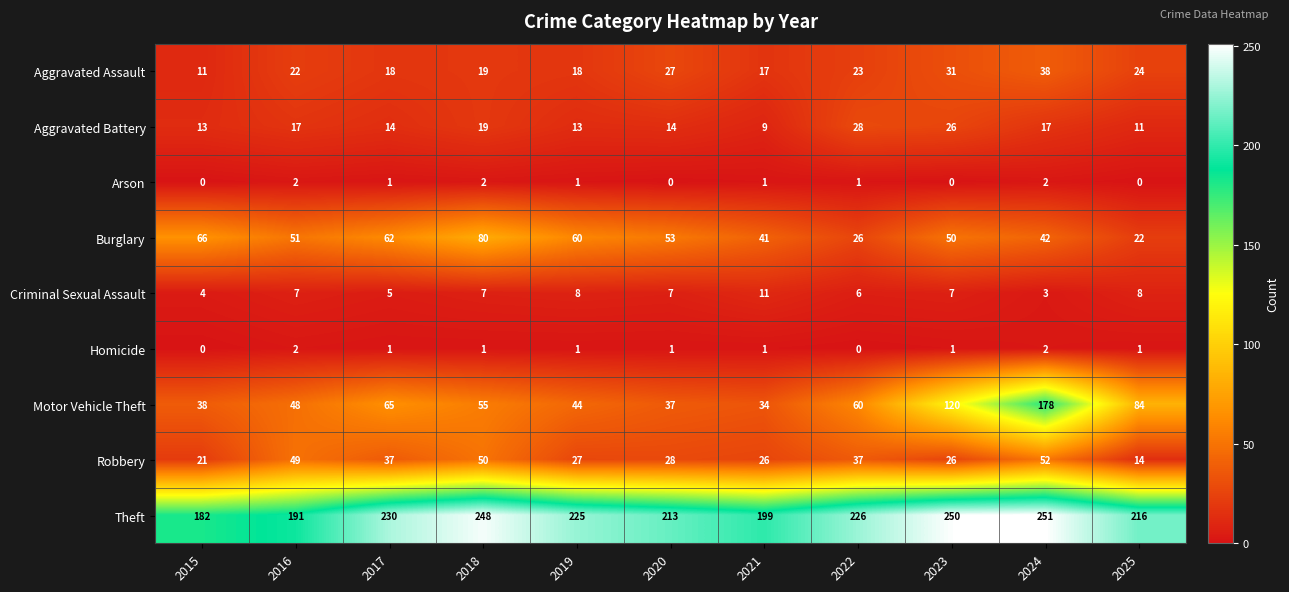

At how many categories does at least one series exceed 5?

11